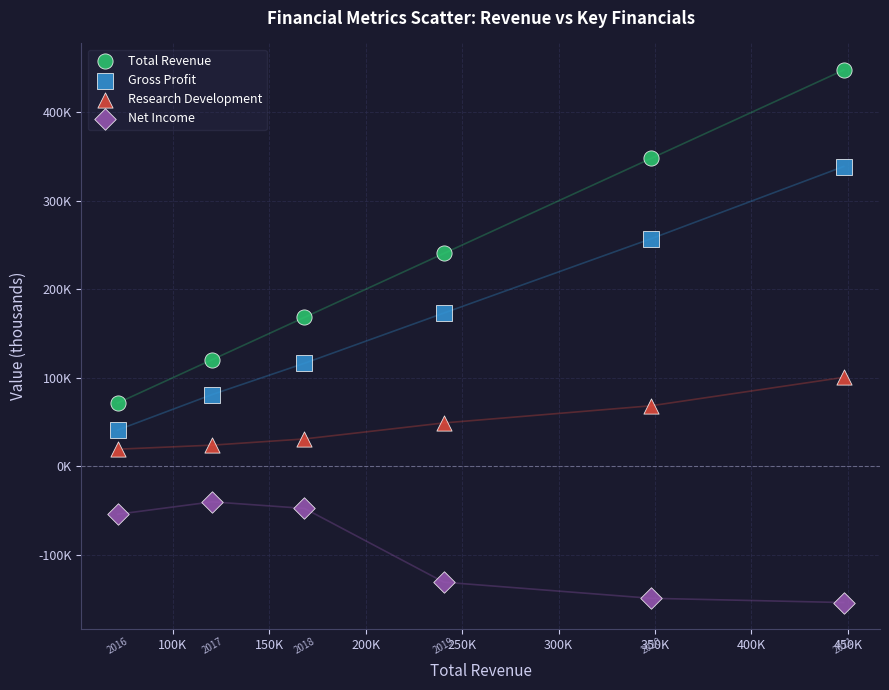

Which series contains the lowest Y value?

Net Income